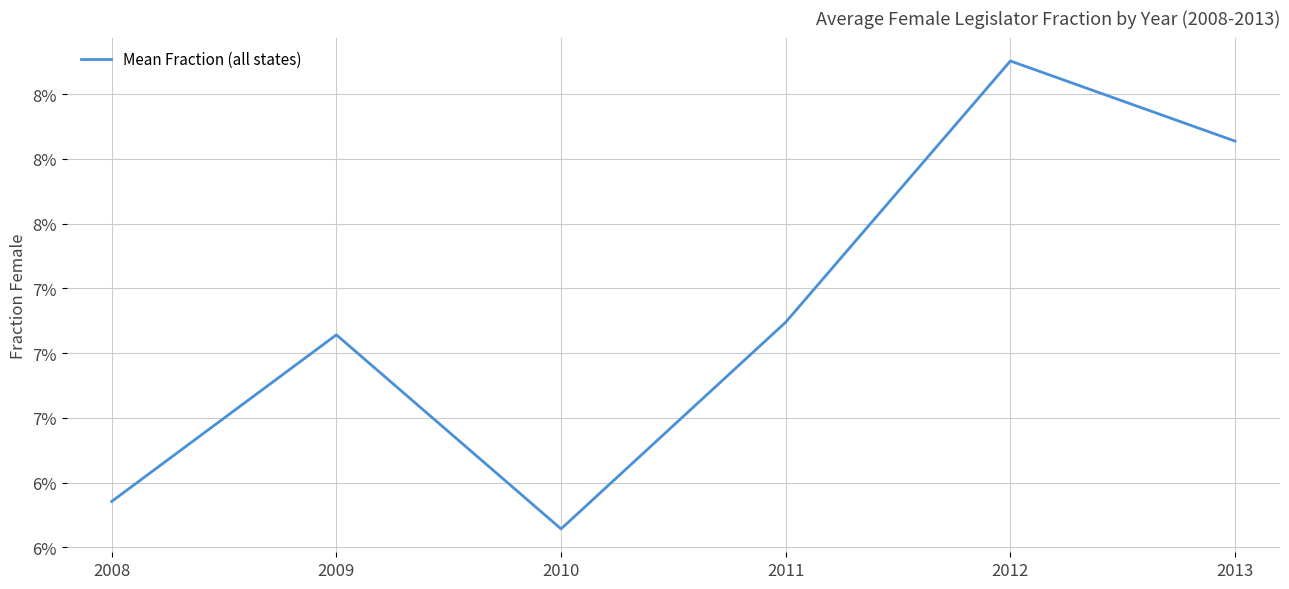

Does the chart display data point markers on the line(s)?

No